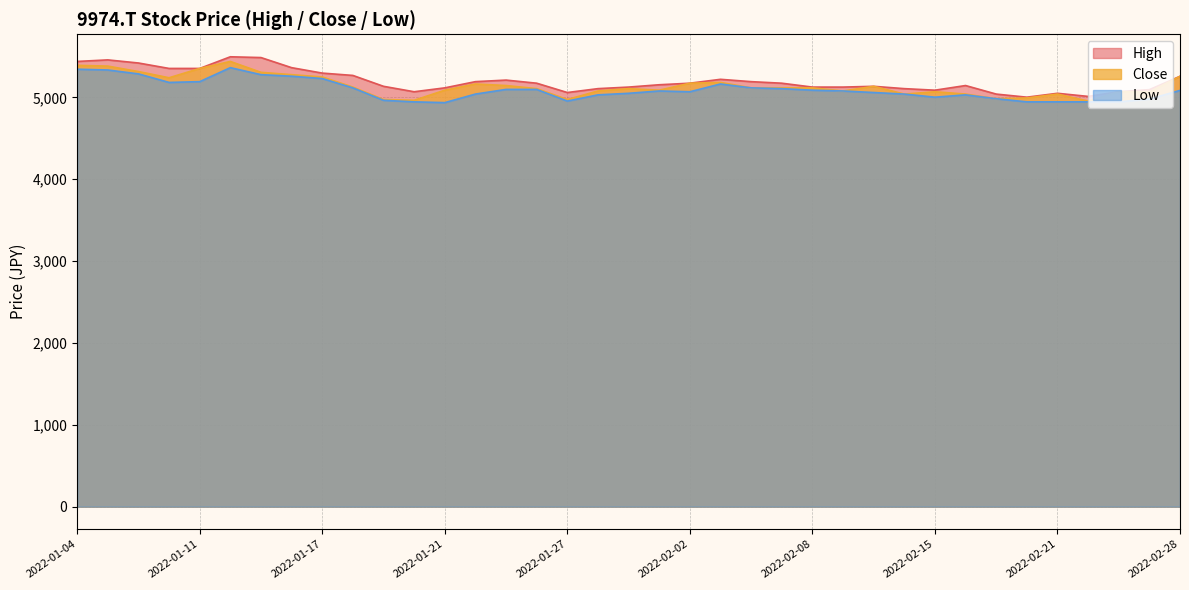

What is the label of the 22nd point from the left?

2022-02-03